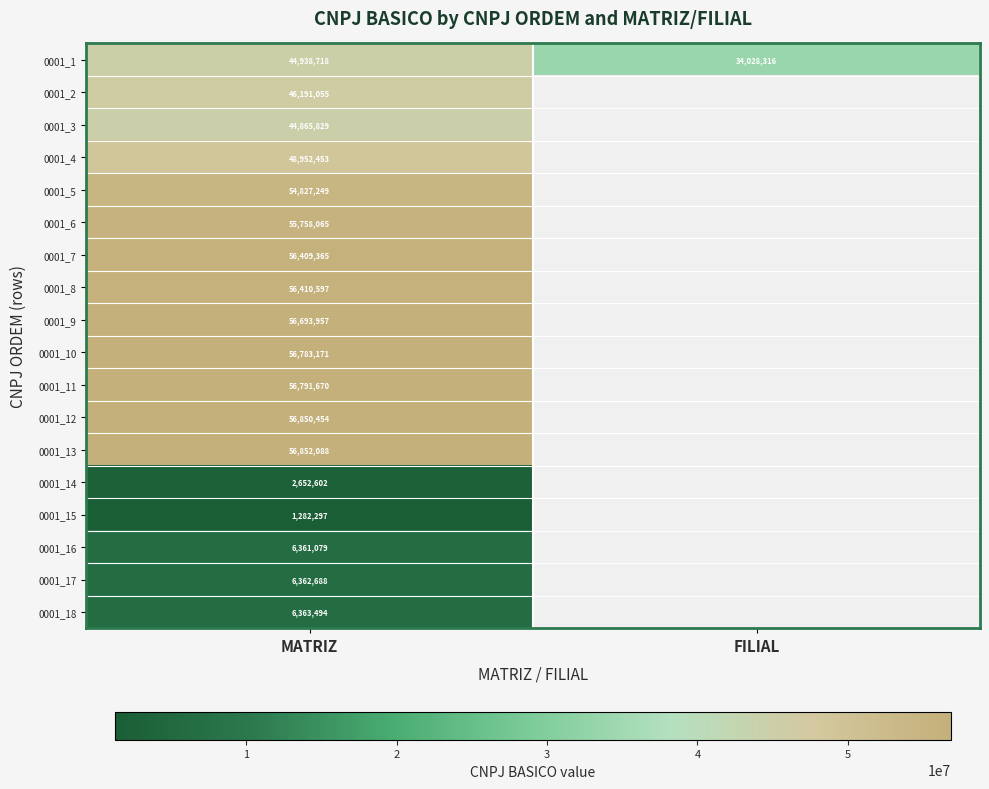

At MATRIZ, list the series in order from smallest to largest.

0001_15, 0001_14, 0001_16, 0001_17, 0001_18, 0001_3, 0001_1, 0001_2, 0001_4, 0001_5, 0001_6, 0001_7, 0001_8, 0001_9, 0001_10, 0001_11, 0001_12, 0001_13